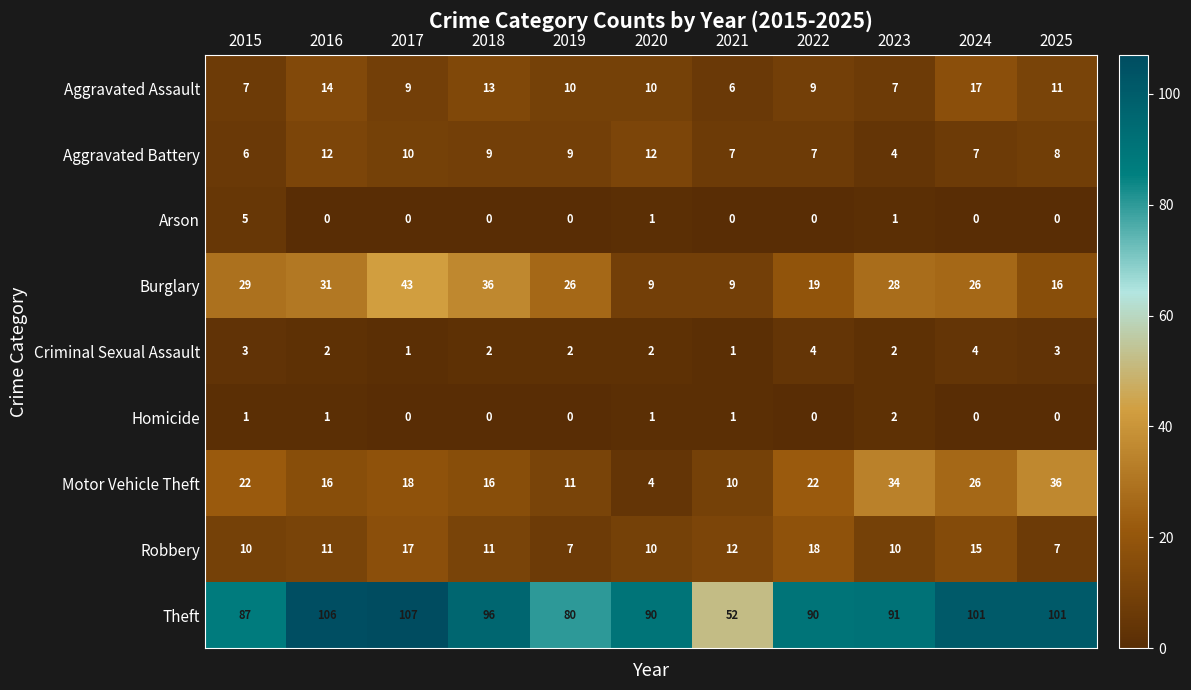

How many distinct data groups are displayed?

9